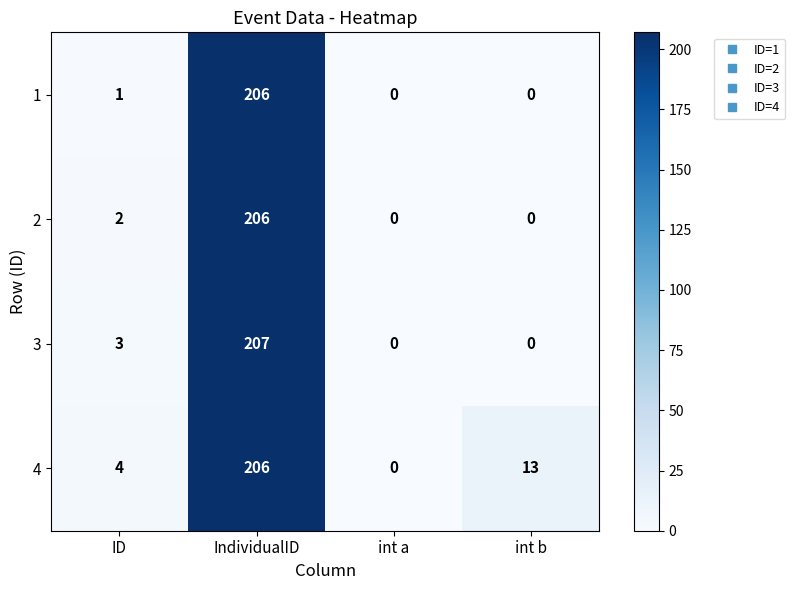

At which category is the sum across all series the highest?

IndividualID